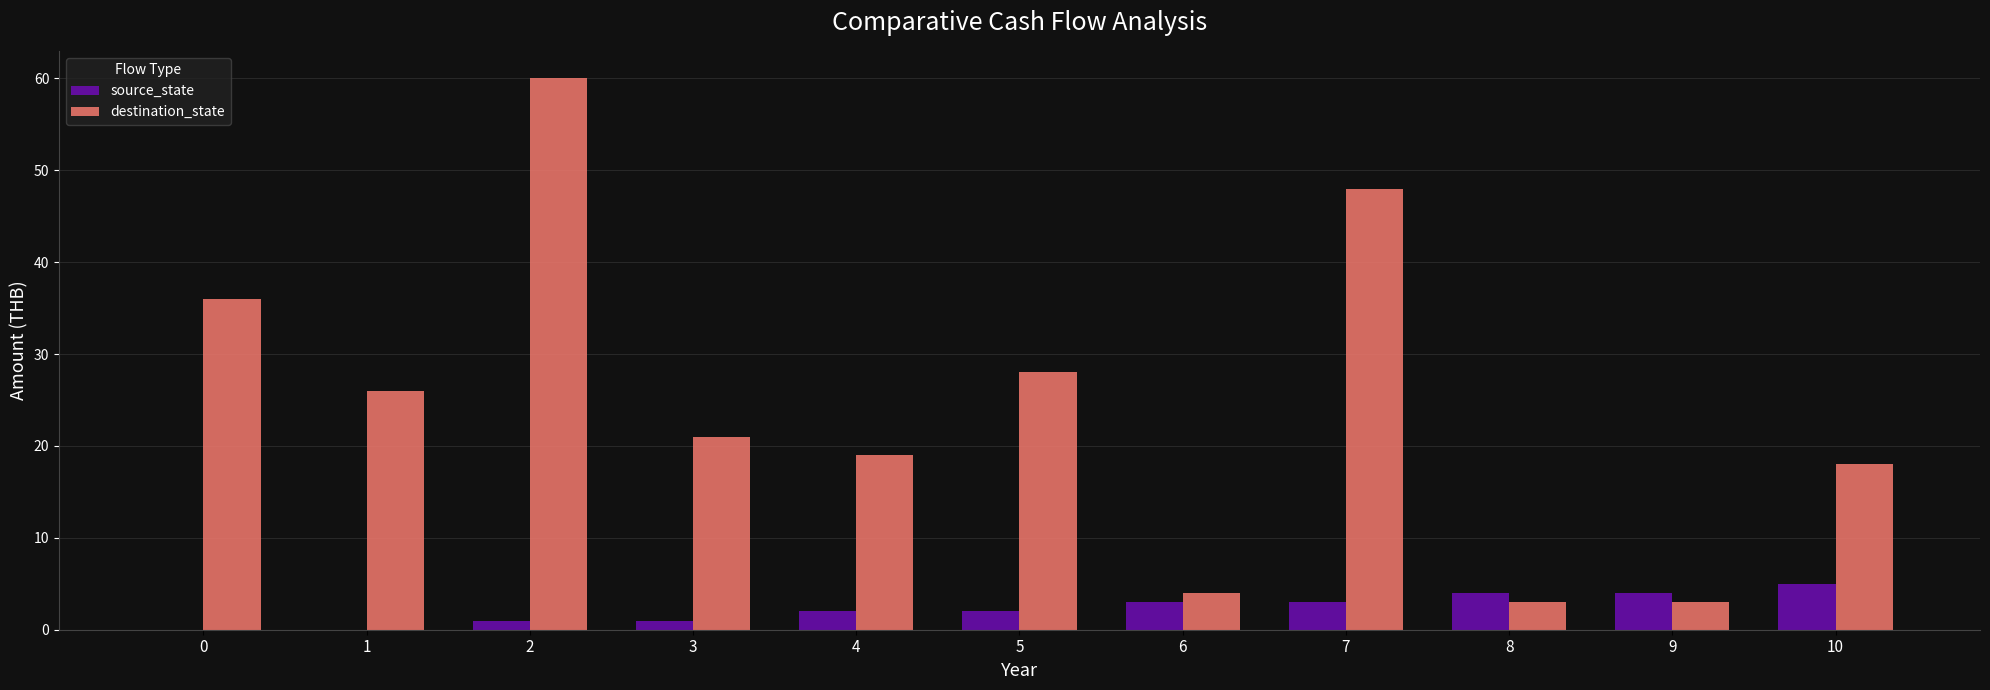

Which category has the highest value in the source_state series?

10